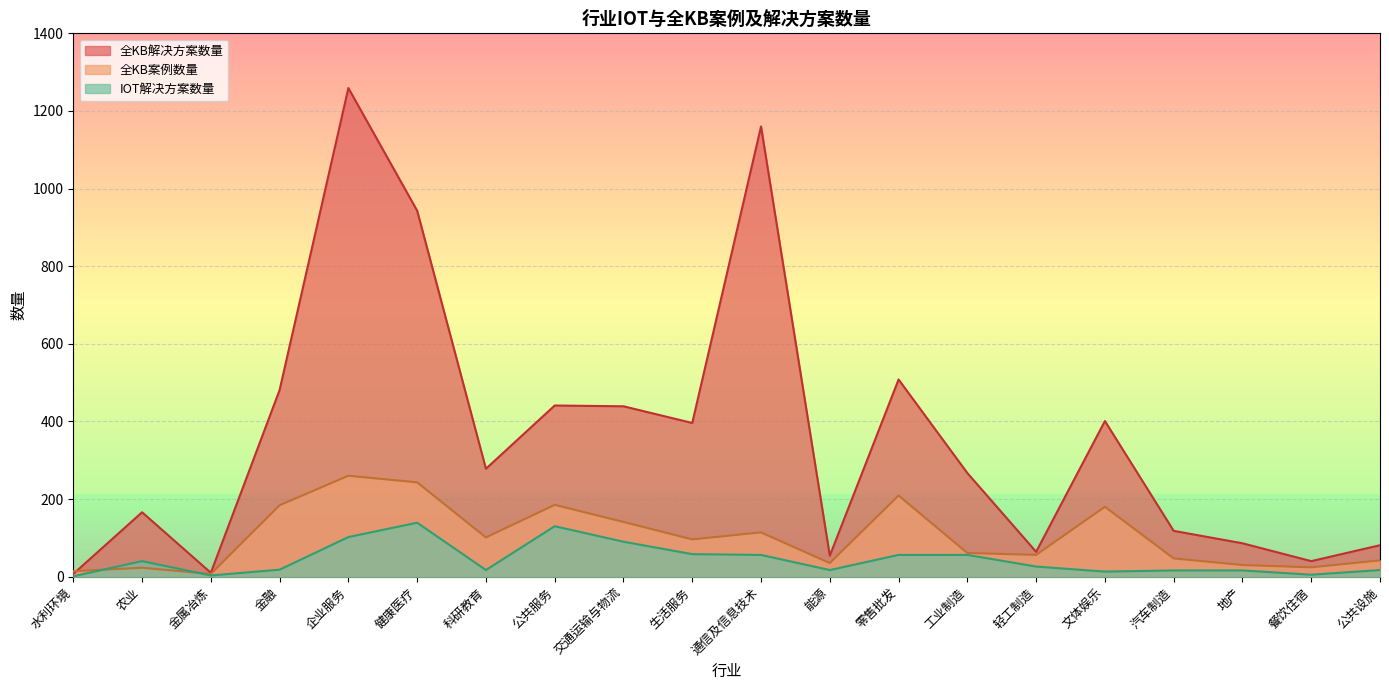

In 全KB解决方案数量, how many points are lower than both neighbors (excluding endpoints)?

6